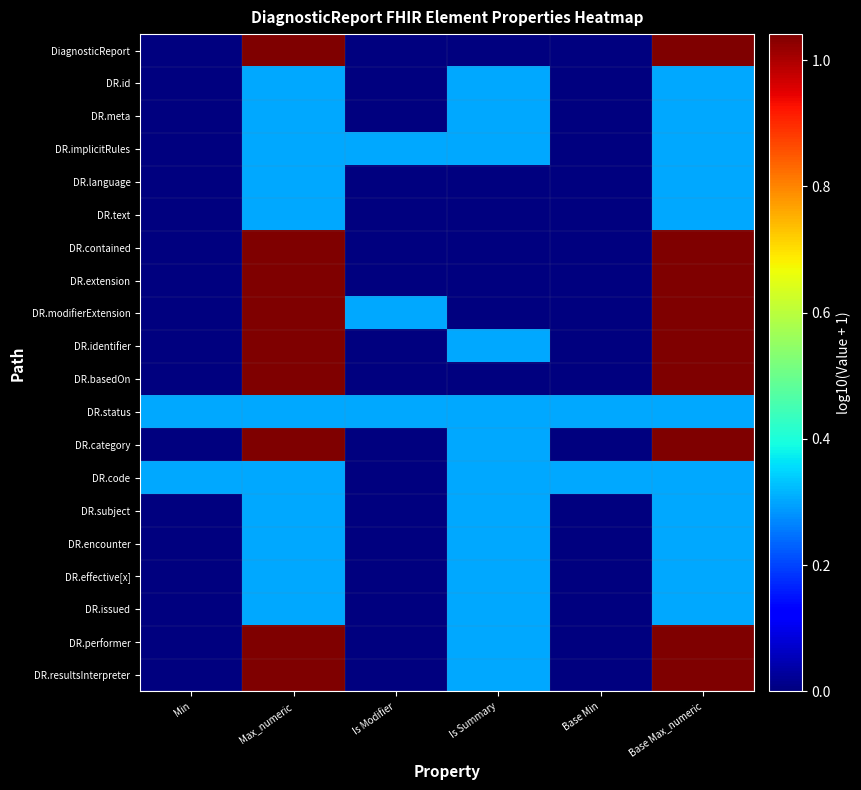

Rank the series at Base Min from lowest to highest value.

DiagnosticReport, DR.id, DR.meta, DR.implicitRules, DR.language, DR.text, DR.contained, DR.extension, DR.modifierExtension, DR.identifier, DR.basedOn, DR.category, DR.subject, DR.encounter, DR.effective[x], DR.issued, DR.performer, DR.resultsInterpreter, DR.status, DR.code